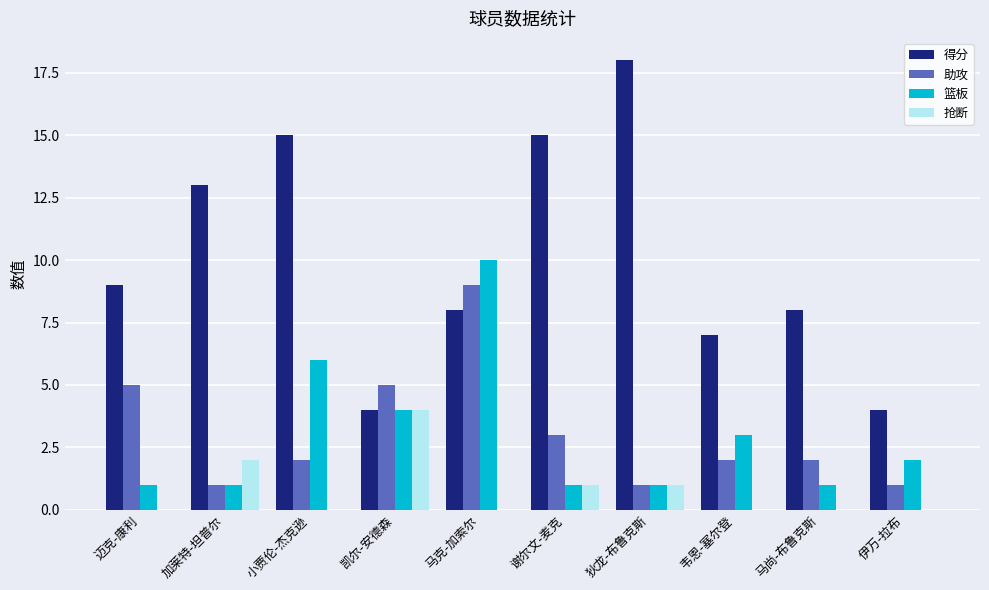

The value of 助攻 at 小贾伦-杰克逊 is 1. True or false?

False